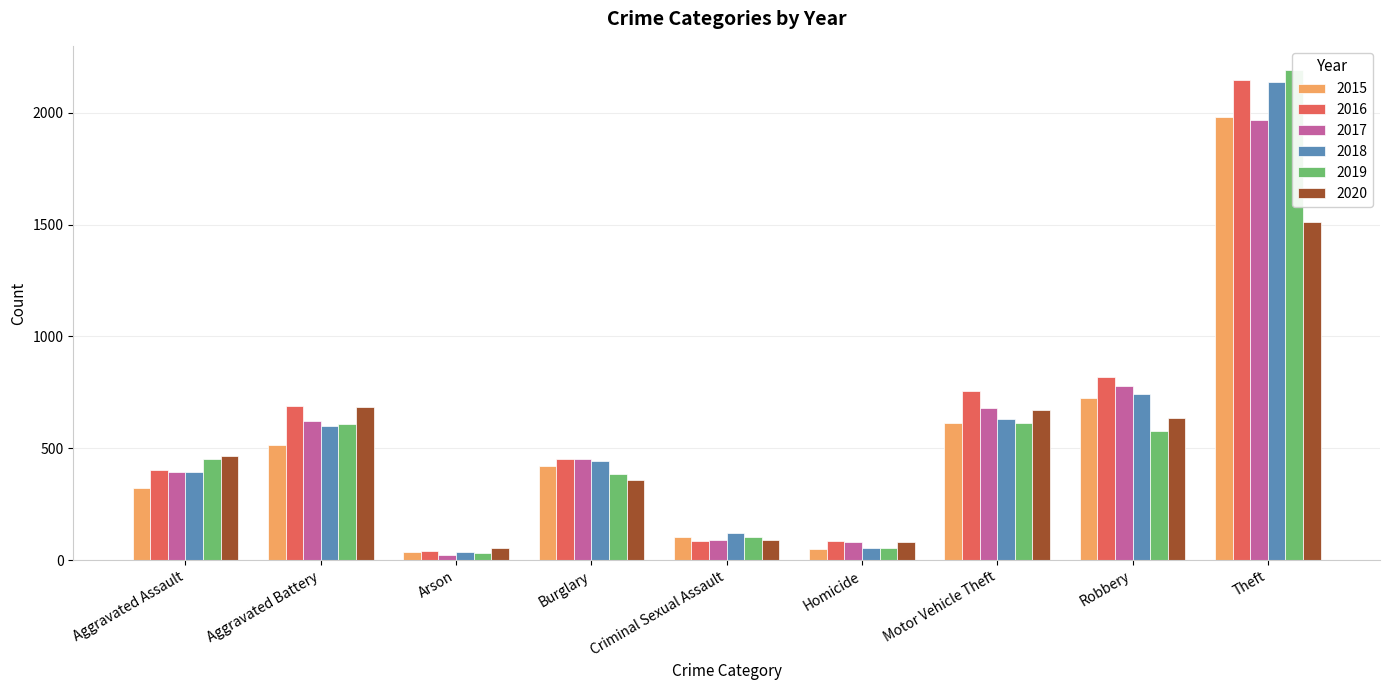

Rank the categories by 2019 value from highest to lowest.

Theft, Motor Vehicle Theft, Aggravated Battery, Robbery, Aggravated Assault, Burglary, Criminal Sexual Assault, Homicide, Arson